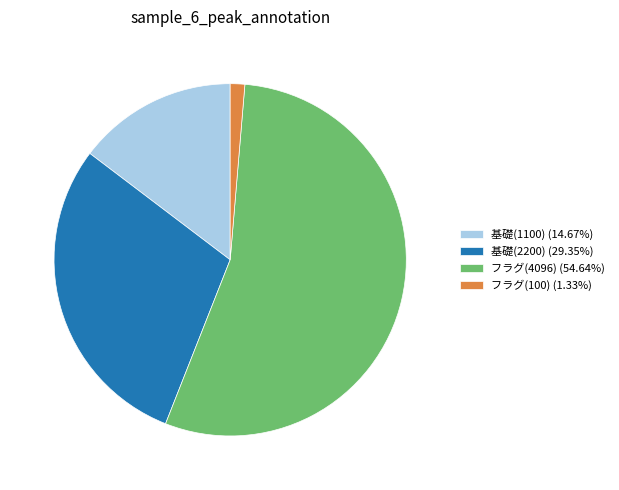

True or false: 基礎(1100) accounts for 23% of the total.

False